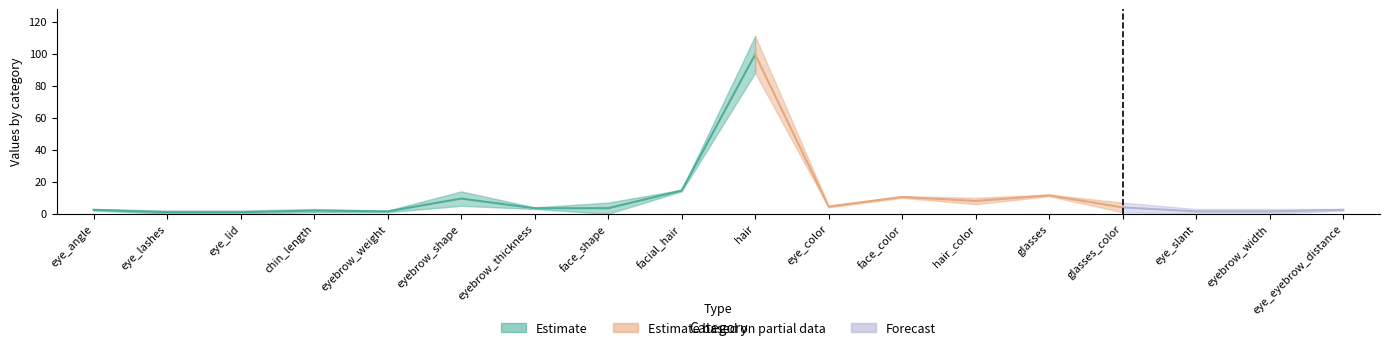

Reading left to right, what are all the values shown in this chart?

col_1: eye_angle=2	eye_lashes=0	eye_lid=0	chin_length=1	eyebrow_weight=1	eyebrow_shape=5	eyebrow_thickness=3	face_shape=0	facial_hair=14	hair=88	eye_color=4	face_color=10	hair_color=6	glasses=11	glasses_color=1	eye_slant=0	eyebrow_width=0	eye_eyebrow_distance=2
col_2: eye_angle=3	eye_lashes=2	eye_lid=2	chin_length=3	eyebrow_weight=2	eyebrow_shape=14	eyebrow_thickness=4	face_shape=7	facial_hair=15	hair=111	eye_color=5	face_color=11	hair_color=10	glasses=12	glasses_color=7	eye_slant=3	eyebrow_width=3	eye_eyebrow_distance=3